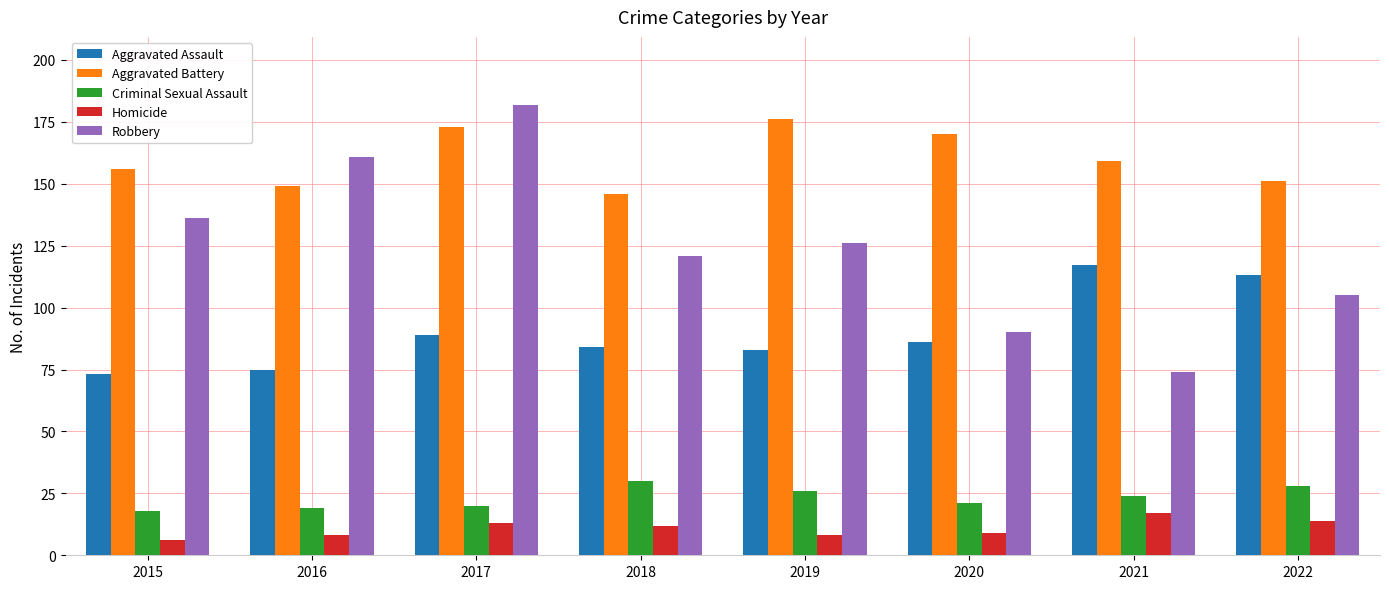

Which series has the largest total across all categories?

Aggravated Battery